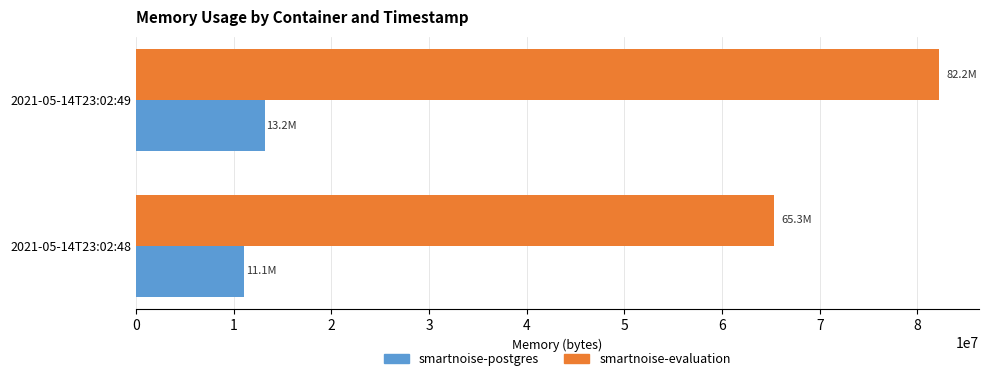

Rank the categories by smartnoise-postgres value from highest to lowest.

2021-05-14T23:02:49, 2021-05-14T23:02:48